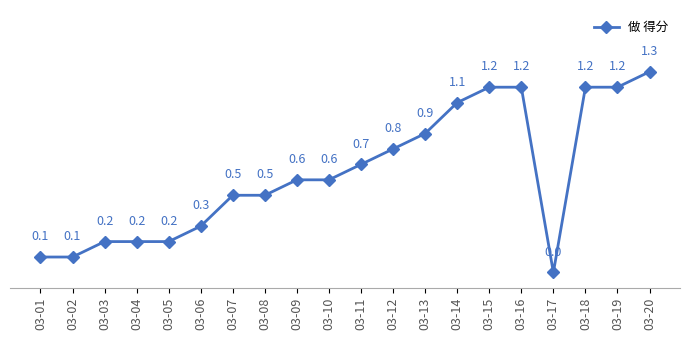

Between 03-01 and 03-06, which is larger?

03-06